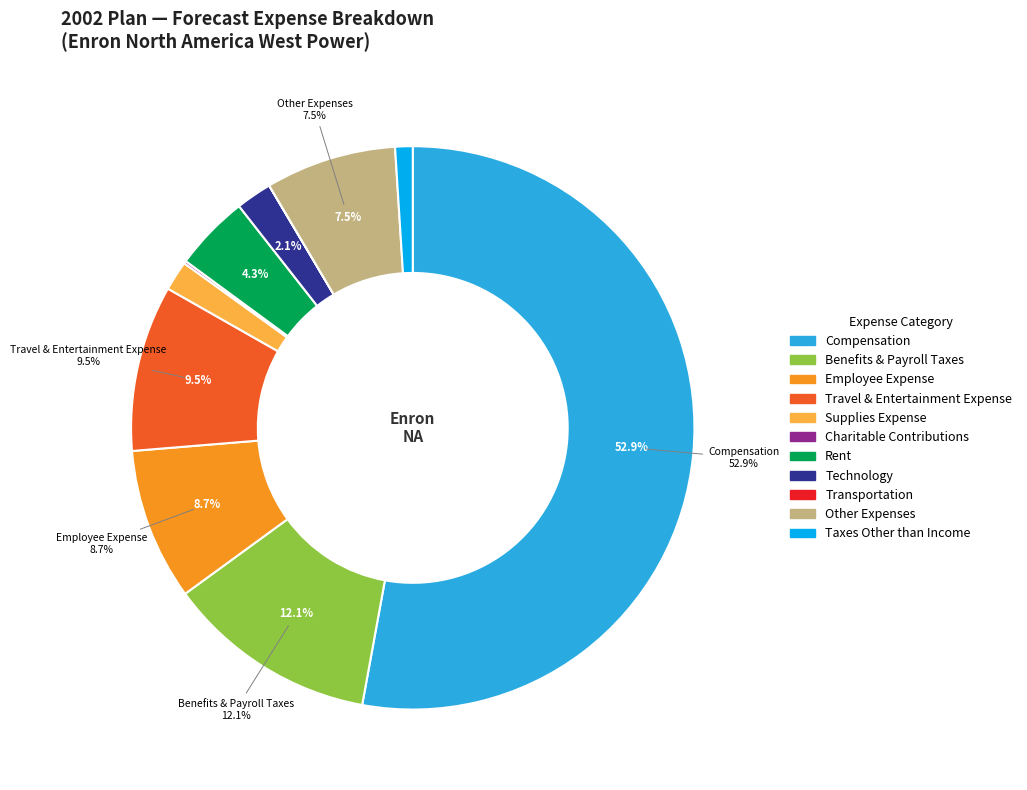

Which slice is the largest?

Compensation